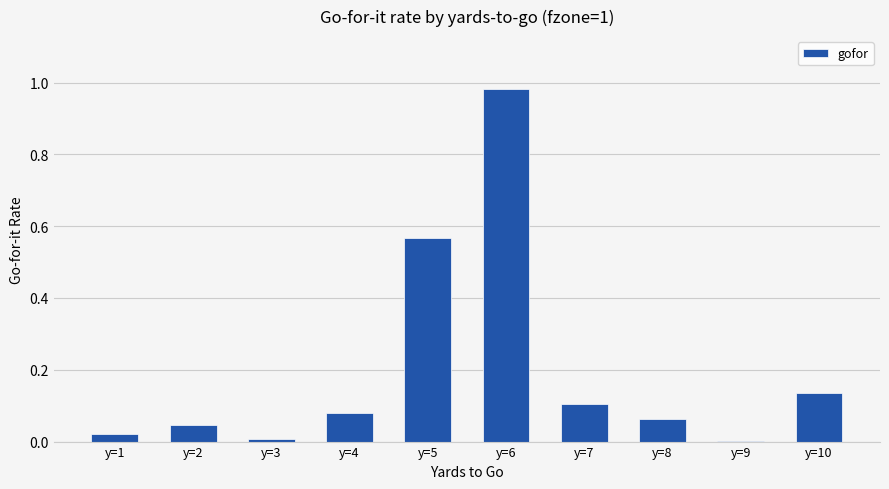

Which label corresponds to the largest value in the chart?

y=6